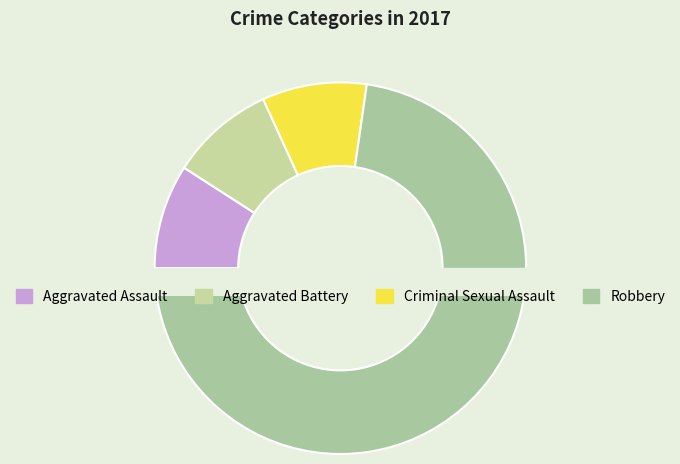

How many slices are in this pie chart?

4